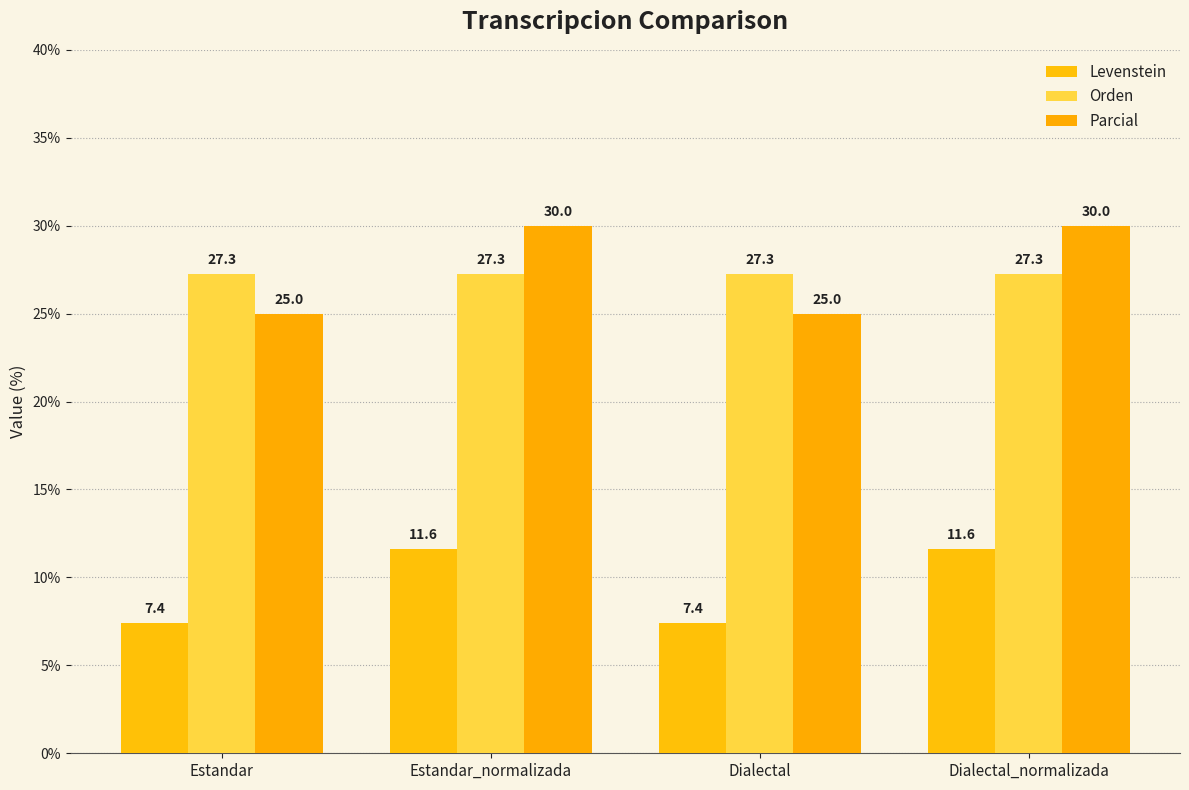

The value of Orden at Dialectal_normalizada is 15.8. True or false?

False